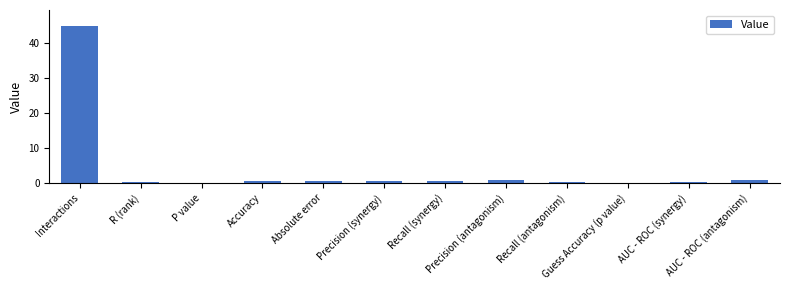

What is the maximum value shown in the chart?

45.0